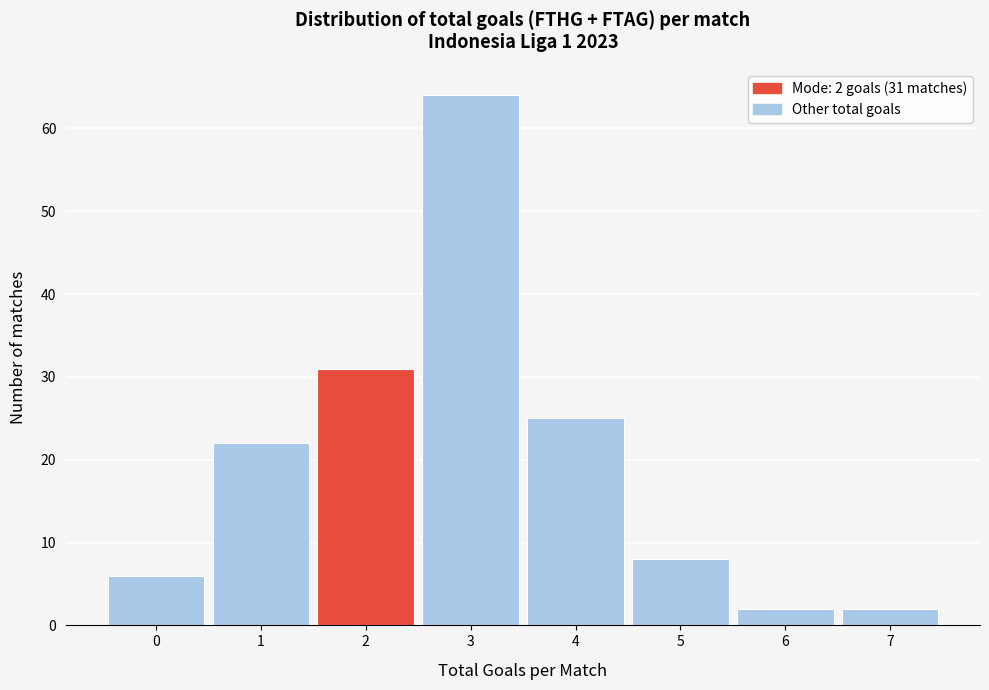

Over which range of the x-axis is the bar tallest?

2.5 to 3.5